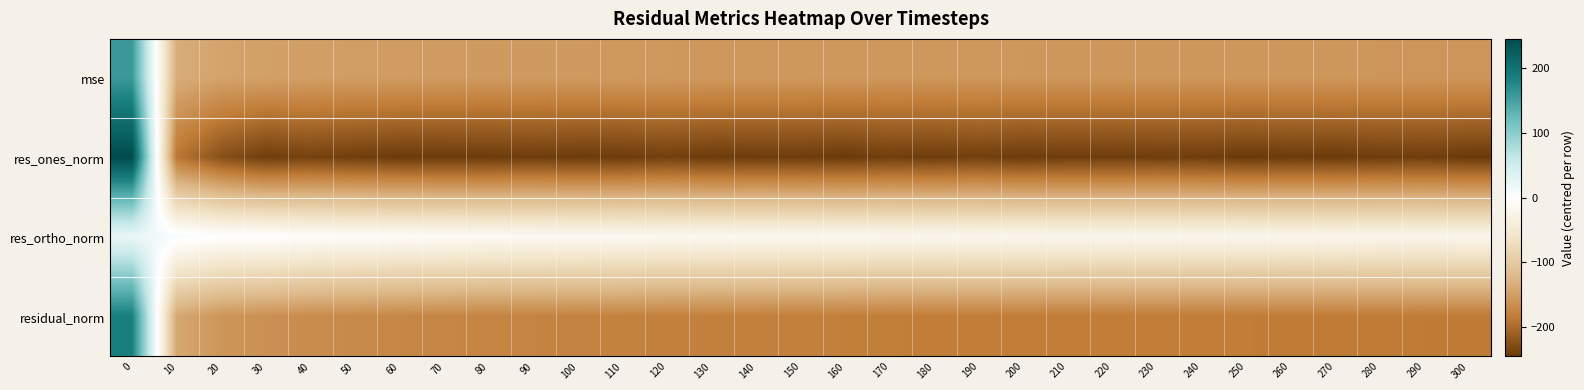

Which series has the largest range (max minus min)?

res_ones_norm